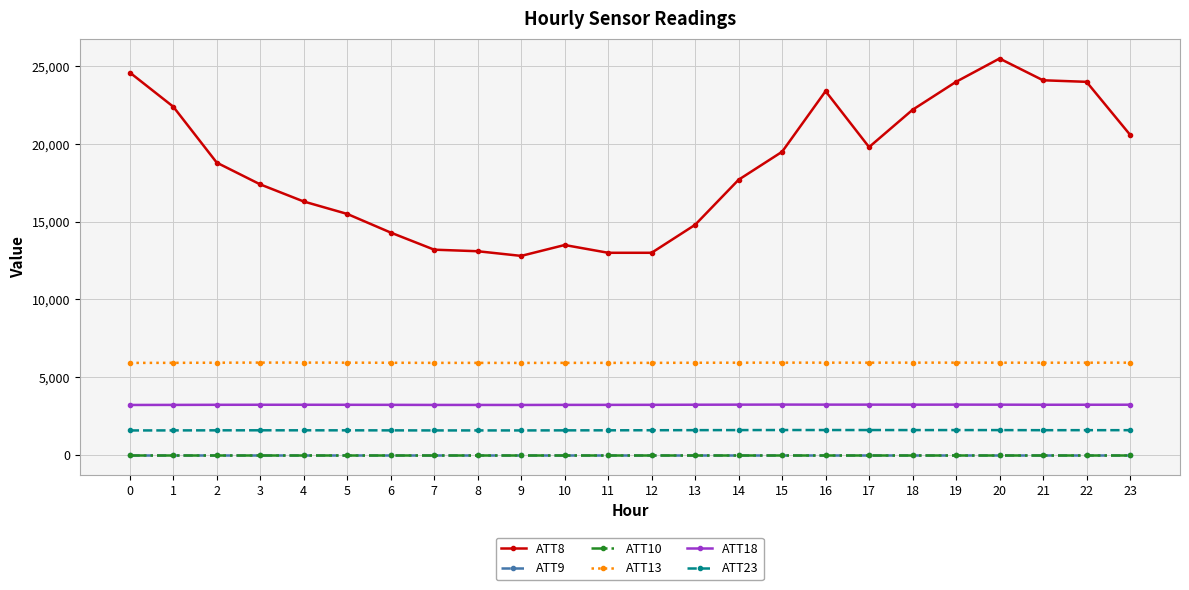

What is the value of the ATT10 point at the 24th from the left?

-10.0